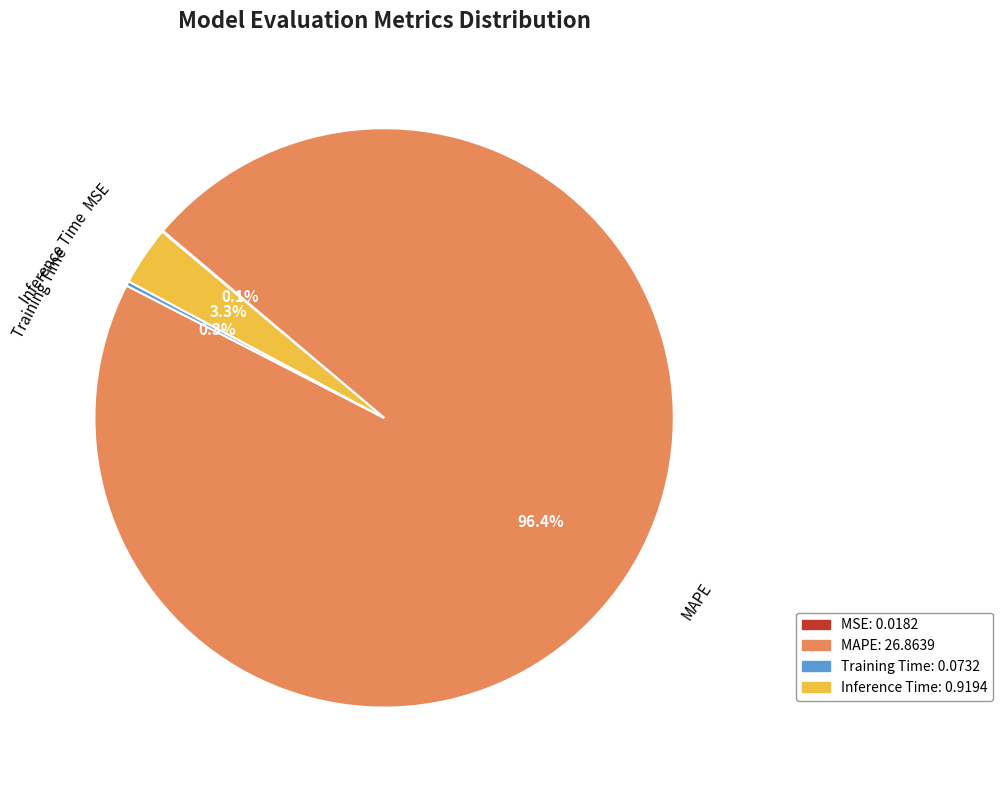

Does any single category account for the majority?

Yes